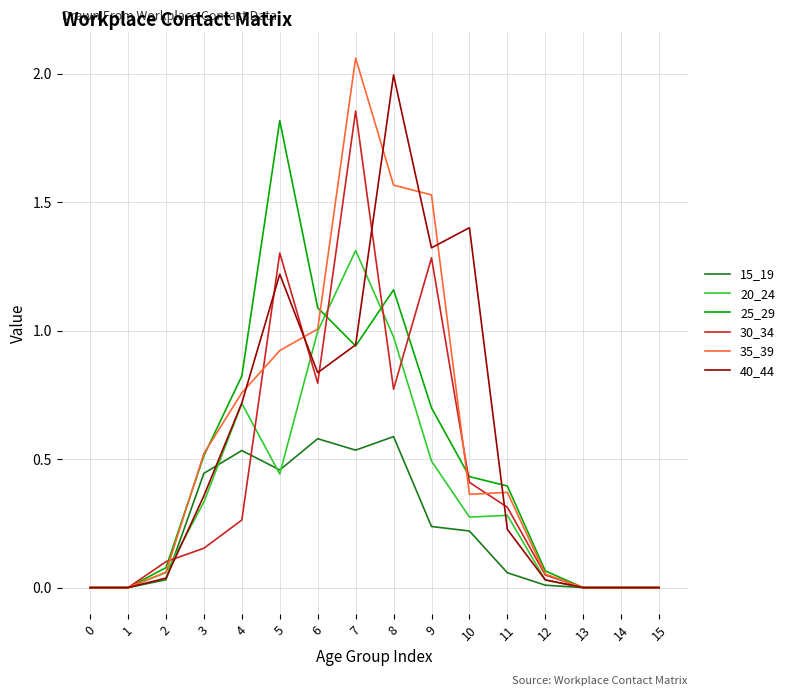

Does the chart have visible grid lines?

Yes